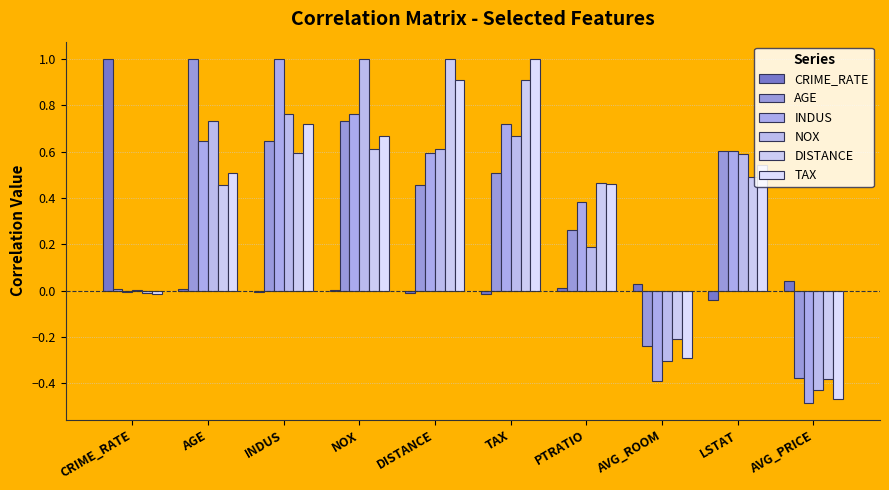

How many distinct data groups are displayed?

6